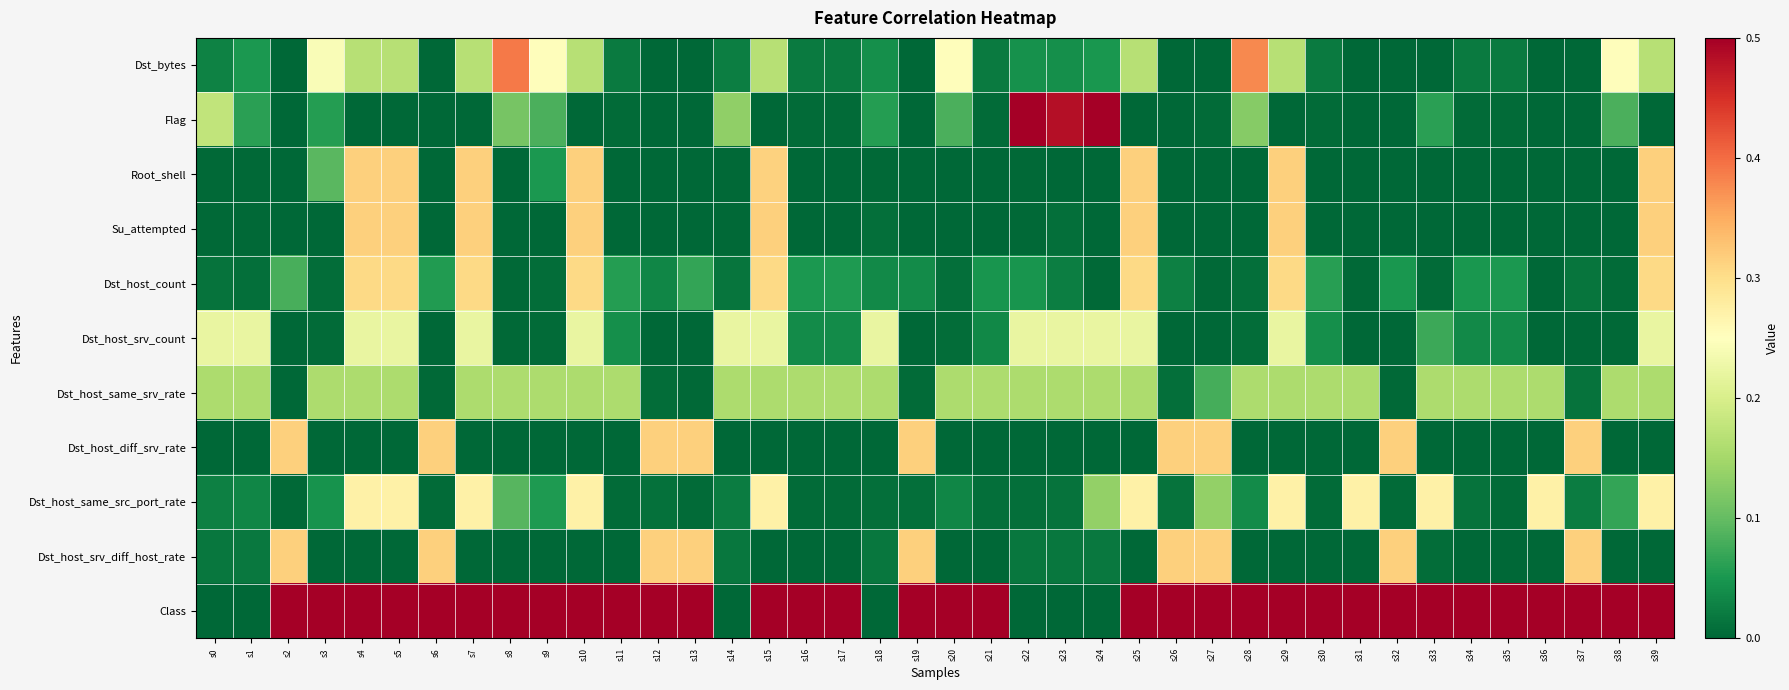

Reading left to right, transcribe all the data shown in this chart.

Dst_bytes: s0=0.0	s1=0.1	s2=0.0	s3=0.2	s4=0.2	s5=0.2	s6=0.0	s7=0.2	s8=0.4	s9=0.3	s10=0.2	s11=0.0	s12=0.0	s13=0.0	s14=0.0	s15=0.2	s16=0.0	s17=0.0	s18=0.0	s19=0.0	s20=0.3	s21=0.0	s22=0.0	s23=0.0	s24=0.1	s25=0.2	s26=0.0	s27=0.0	s28=0.4	s29=0.2	s30=0.0	s31=0.0	s32=0.0	s33=0.0	s34=0.0	s35=0.0	s36=0.0	s37=0.0	s38=0.3	s39=0.2
Flag: s0=0.2	s1=0.1	s2=0.0	s3=0.1	s4=0.0	s5=0.0	s6=0.0	s7=0.0	s8=0.1	s9=0.1	s10=0.0	s11=0.0	s12=0.0	s13=0.0	s14=0.1	s15=0.0	s16=0.0	s17=0.0	s18=0.1	s19=0.0	s20=0.1	s21=0.0	s22=0.6	s23=0.5	s24=0.5	s25=0.0	s26=0.0	s27=0.0	s28=0.1	s29=0.0	s30=0.0	s31=0.0	s32=0.0	s33=0.1	s34=0.0	s35=0.0	s36=0.0	s37=0.0	s38=0.1	s39=0.0
Root_shell: s0=0.0	s1=0.0	s2=0.0	s3=0.1	s4=0.3	s5=0.3	s6=0.0	s7=0.3	s8=0.0	s9=0.1	s10=0.3	s11=0.0	s12=0.0	s13=0.0	s14=0.0	s15=0.3	s16=0.0	s17=0.0	s18=0.0	s19=0.0	s20=0.0	s21=0.0	s22=0.0	s23=0.0	s24=0.0	s25=0.3	s26=0.0	s27=0.0	s28=0.0	s29=0.3	s30=0.0	s31=0.0	s32=0.0	s33=0.0	s34=0.0	s35=0.0	s36=0.0	s37=0.0	s38=0.0	s39=0.3
Su_attempted: s0=0.0	s1=0.0	s2=0.0	s3=0.0	s4=0.3	s5=0.3	s6=0.0	s7=0.3	s8=0.0	s9=0.0	s10=0.3	s11=0.0	s12=0.0	s13=0.0	s14=0.0	s15=0.3	s16=0.0	s17=0.0	s18=0.0	s19=0.0	s20=0.0	s21=0.0	s22=0.0	s23=0.0	s24=0.0	s25=0.3	s26=0.0	s27=0.0	s28=0.0	s29=0.3	s30=0.0	s31=0.0	s32=0.0	s33=0.0	s34=0.0	s35=0.0	s36=0.0	s37=0.0	s38=0.0	s39=0.3
Dst_host_count: s0=0.0	s1=0.0	s2=0.1	s3=0.0	s4=0.3	s5=0.3	s6=0.1	s7=0.3	s8=0.0	s9=0.0	s10=0.3	s11=0.1	s12=0.0	s13=0.1	s14=0.0	s15=0.3	s16=0.1	s17=0.1	s18=0.0	s19=0.0	s20=0.0	s21=0.0	s22=0.0	s23=0.0	s24=0.0	s25=0.3	s26=0.0	s27=0.0	s28=0.0	s29=0.3	s30=0.1	s31=0.0	s32=0.1	s33=0.0	s34=0.0	s35=0.1	s36=0.0	s37=0.0	s38=0.0	s39=0.3
Dst_host_srv_count: s0=0.2	s1=0.2	s2=0.0	s3=0.0	s4=0.2	s5=0.2	s6=0.0	s7=0.2	s8=0.0	s9=0.0	s10=0.2	s11=0.0	s12=0.0	s13=0.0	s14=0.2	s15=0.2	s16=0.0	s17=0.0	s18=0.2	s19=0.0	s20=0.0	s21=0.0	s22=0.2	s23=0.2	s24=0.2	s25=0.2	s26=0.0	s27=0.0	s28=0.0	s29=0.2	s30=0.0	s31=0.0	s32=0.0	s33=0.1	s34=0.0	s35=0.0	s36=0.0	s37=0.0	s38=0.0	s39=0.2
Dst_host_same_srv_rate: s0=0.2	s1=0.2	s2=0.0	s3=0.2	s4=0.2	s5=0.2	s6=0.0	s7=0.2	s8=0.2	s9=0.2	s10=0.2	s11=0.2	s12=0.0	s13=0.0	s14=0.2	s15=0.2	s16=0.2	s17=0.2	s18=0.2	s19=0.0	s20=0.2	s21=0.2	s22=0.2	s23=0.2	s24=0.2	s25=0.2	s26=0.0	s27=0.1	s28=0.2	s29=0.2	s30=0.2	s31=0.2	s32=0.0	s33=0.2	s34=0.2	s35=0.2	s36=0.2	s37=0.0	s38=0.2	s39=0.2
Dst_host_diff_srv_rate: s0=0.0	s1=0.0	s2=0.3	s3=0.0	s4=0.0	s5=0.0	s6=0.3	s7=0.0	s8=0.0	s9=0.0	s10=0.0	s11=0.0	s12=0.3	s13=0.3	s14=0.0	s15=0.0	s16=0.0	s17=0.0	s18=0.0	s19=0.3	s20=0.0	s21=0.0	s22=0.0	s23=0.0	s24=0.0	s25=0.0	s26=0.3	s27=0.3	s28=0.0	s29=0.0	s30=0.0	s31=0.0	s32=0.3	s33=0.0	s34=0.0	s35=0.0	s36=0.0	s37=0.3	s38=0.0	s39=0.0
Dst_host_same_src_port_rate: s0=0.0	s1=0.0	s2=0.0	s3=0.0	s4=0.3	s5=0.3	s6=0.0	s7=0.3	s8=0.1	s9=0.1	s10=0.3	s11=0.0	s12=0.0	s13=0.0	s14=0.0	s15=0.3	s16=0.0	s17=0.0	s18=0.0	s19=0.0	s20=0.0	s21=0.0	s22=0.0	s23=0.0	s24=0.1	s25=0.3	s26=0.0	s27=0.1	s28=0.0	s29=0.3	s30=0.0	s31=0.3	s32=0.0	s33=0.3	s34=0.0	s35=0.0	s36=0.3	s37=0.0	s38=0.1	s39=0.3
Dst_host_srv_diff_host_rate: s0=0.0	s1=0.0	s2=0.3	s3=0.0	s4=0.0	s5=0.0	s6=0.3	s7=0.0	s8=0.0	s9=0.0	s10=0.0	s11=0.0	s12=0.3	s13=0.3	s14=0.0	s15=0.0	s16=0.0	s17=0.0	s18=0.0	s19=0.3	s20=0.0	s21=0.0	s22=0.0	s23=0.0	s24=0.0	s25=0.0	s26=0.3	s27=0.3	s28=0.0	s29=0.0	s30=0.0	s31=0.0	s32=0.3	s33=0.0	s34=0.0	s35=0.0	s36=0.0	s37=0.3	s38=0.0	s39=0.0
Class: s0=0.0	s1=0.0	s2=2.0	s3=3.0	s4=1.0	s5=1.0	s6=2.0	s7=1.0	s8=3.0	s9=3.0	s10=1.0	s11=4.0	s12=2.0	s13=2.0	s14=0.0	s15=1.0	s16=4.0	s17=4.0	s18=0.0	s19=2.0	s20=3.0	s21=4.0	s22=0.0	s23=0.0	s24=0.0	s25=1.0	s26=2.0	s27=2.0	s28=3.0	s29=1.0	s30=4.0	s31=3.0	s32=2.0	s33=3.0	s34=4.0	s35=4.0	s36=3.0	s37=2.0	s38=3.0	s39=1.0